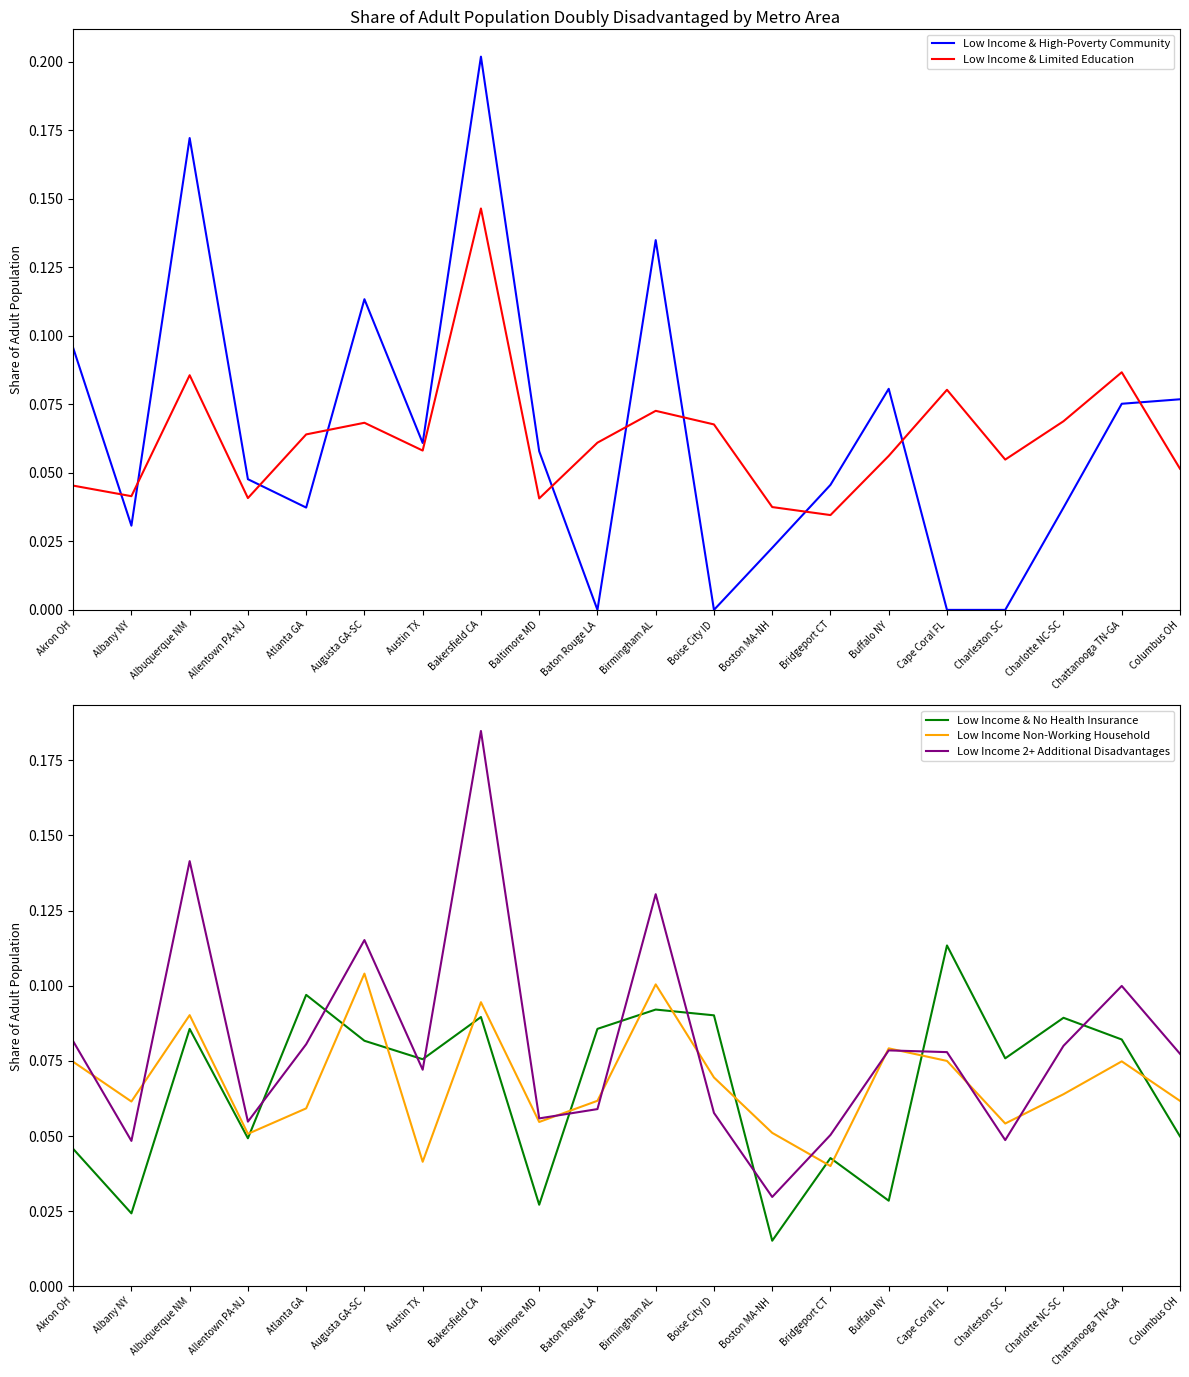

True or false: Low Income & No Health Insurance has a value of 0.0 at Charlotte NC-SC.

False